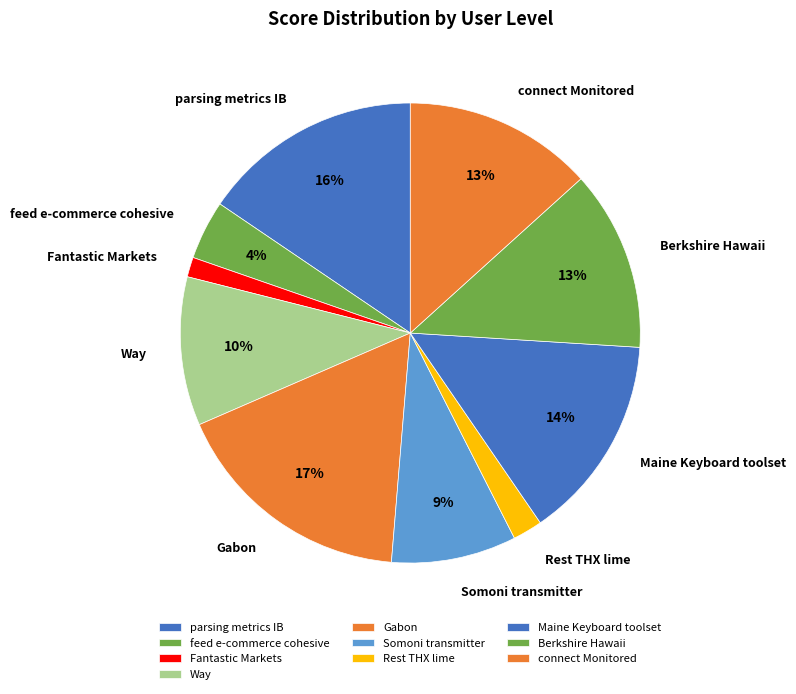

Is Rest THX lime the majority of the pie?

No